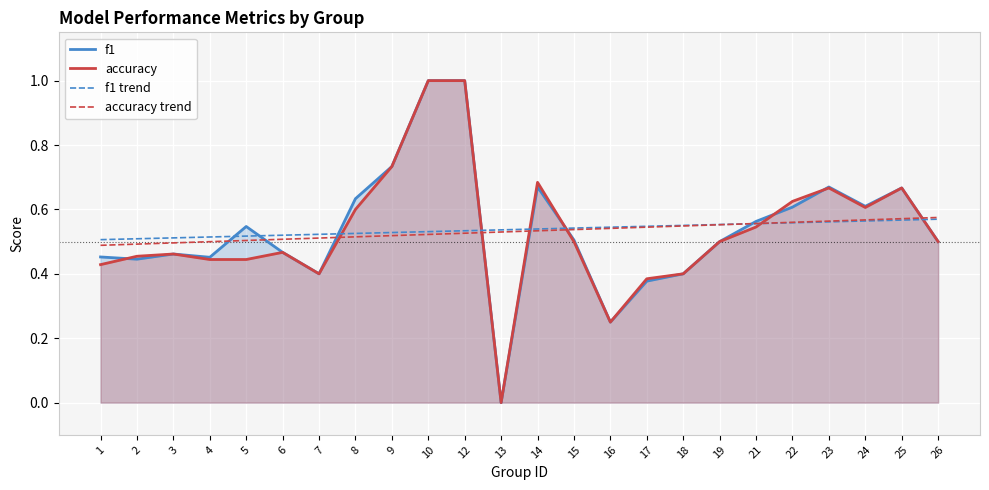

The f1 trend series shows 0.6 at 21. True or false?

True